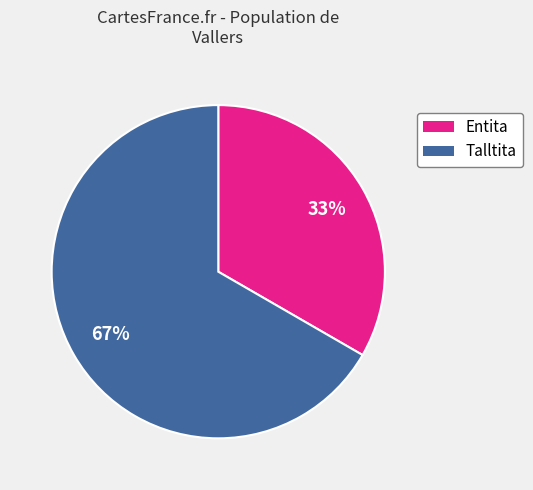

To the nearest percent, what is the combined percentage of Entita and Talltita?

100%